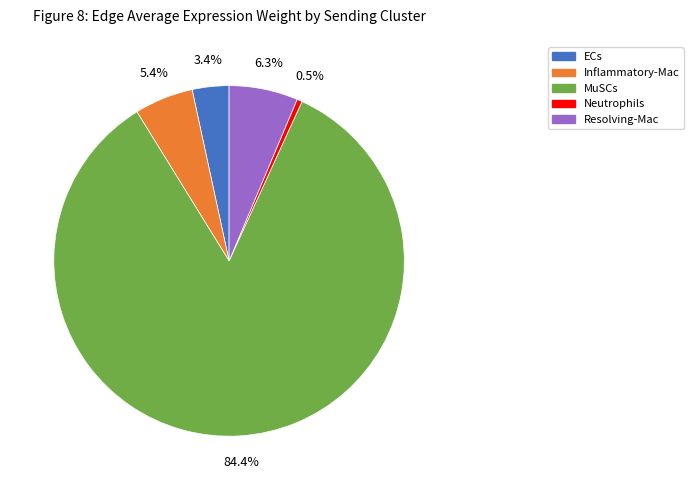

Is there any slice that represents more than half of the pie?

Yes